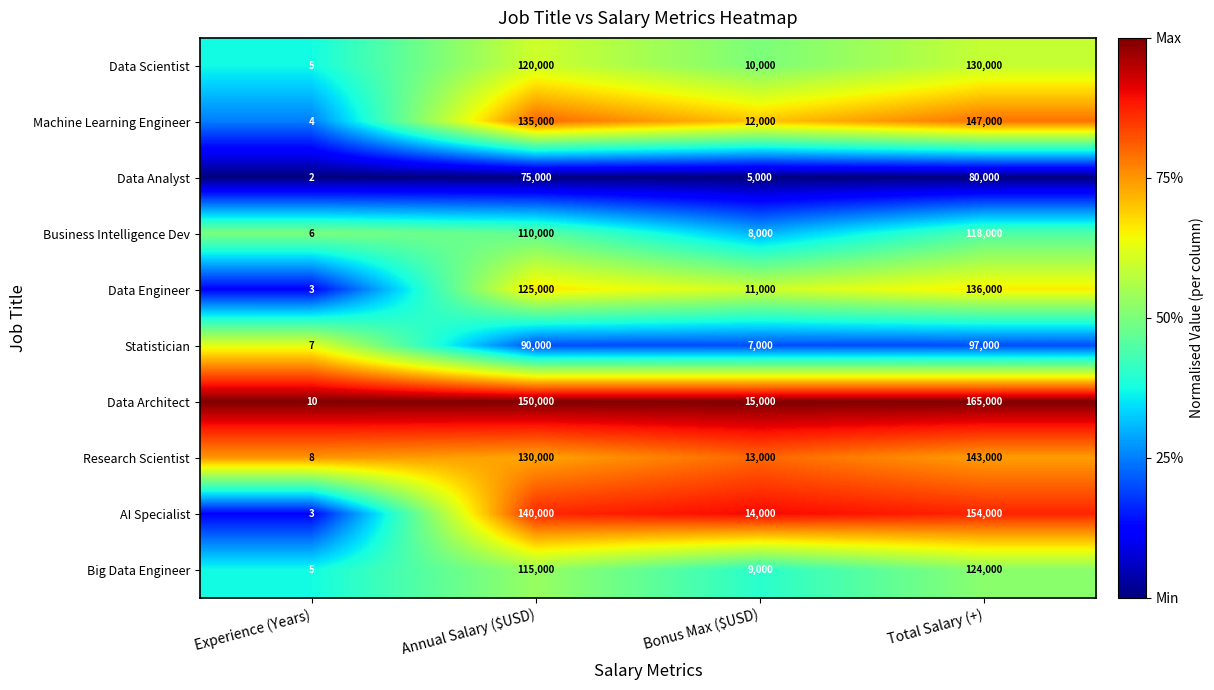

At which label is Big Data Engineer closest to 62002?

Annual Salary ($USD)